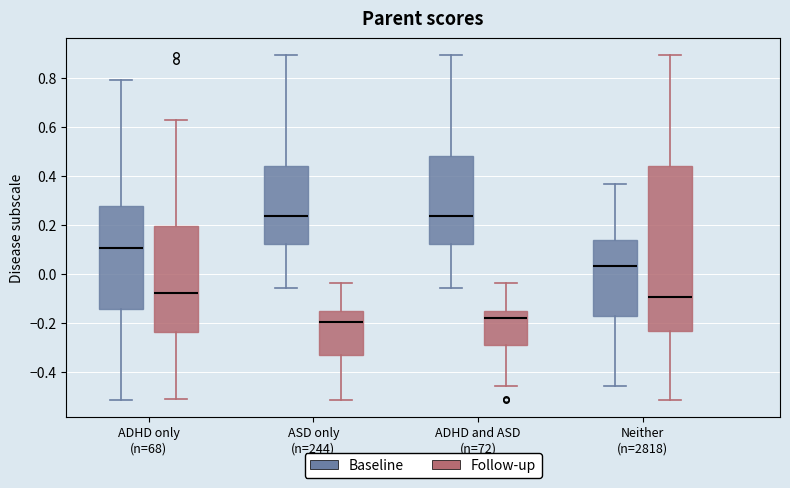

Where is the upper edge of the box for ADHD only (n=68) (Baseline) on the y-axis? The values are not printed on the chart, so give them approximately, as read against the axis.

0.28